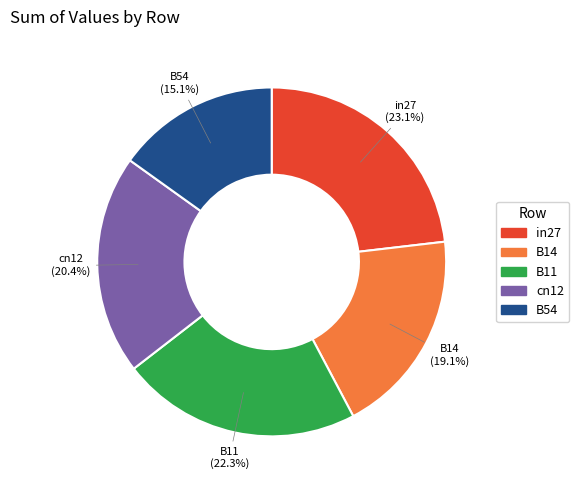

Between B54 and B14, which is larger?

B14